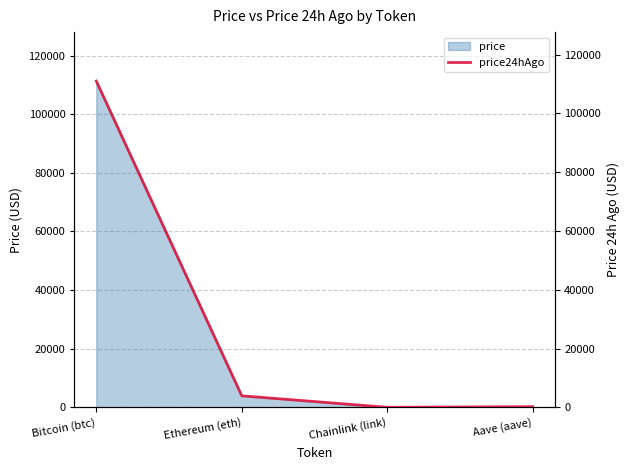

What is the change in value from Bitcoin (btc) to Ethereum (eth)?

-107113.9